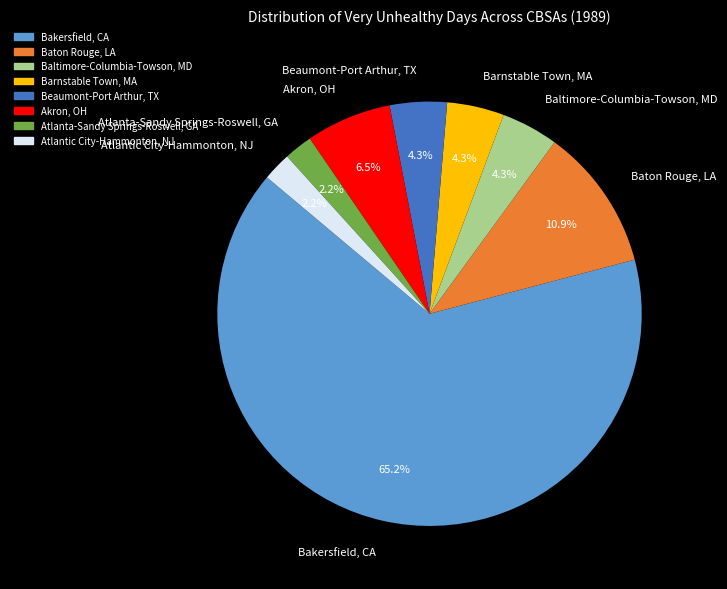

What is the total percentage of Beaumont-Port Arthur, TX and Bakersfield, CA?

69.6%